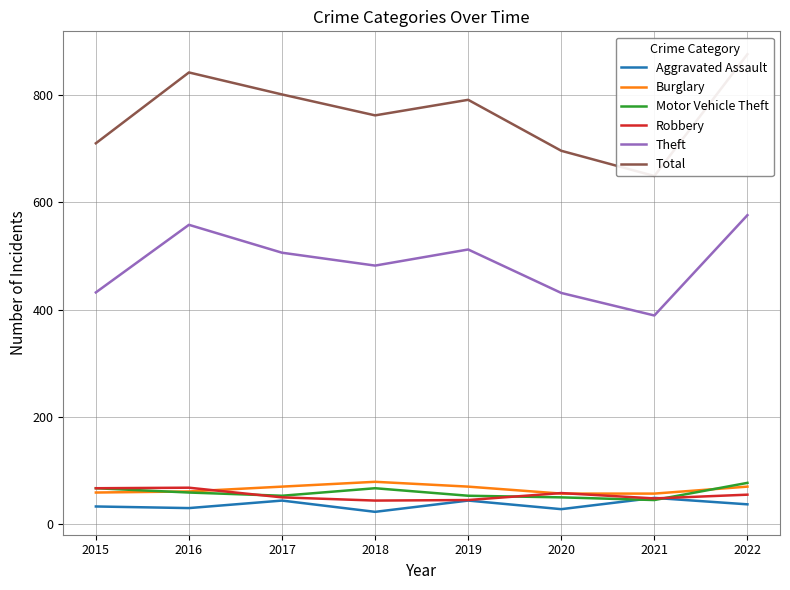

Which category has the lowest value across all series?

2018